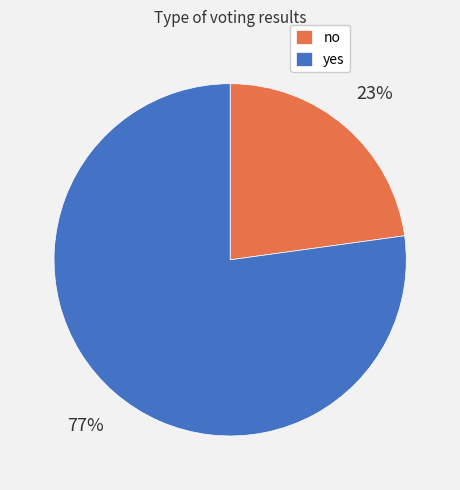

To the nearest percent, what is the difference between the largest and smallest slice percentages?

54%